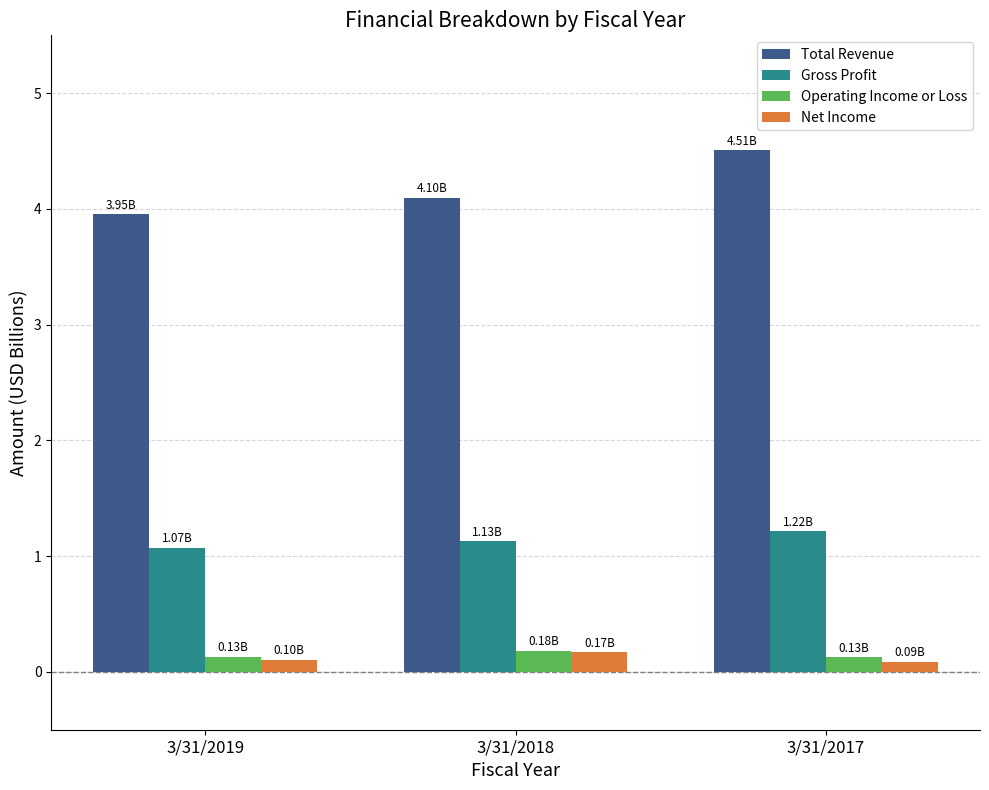

What is the value of the Operating Income or Loss bar at the 1st from the left?

0.1